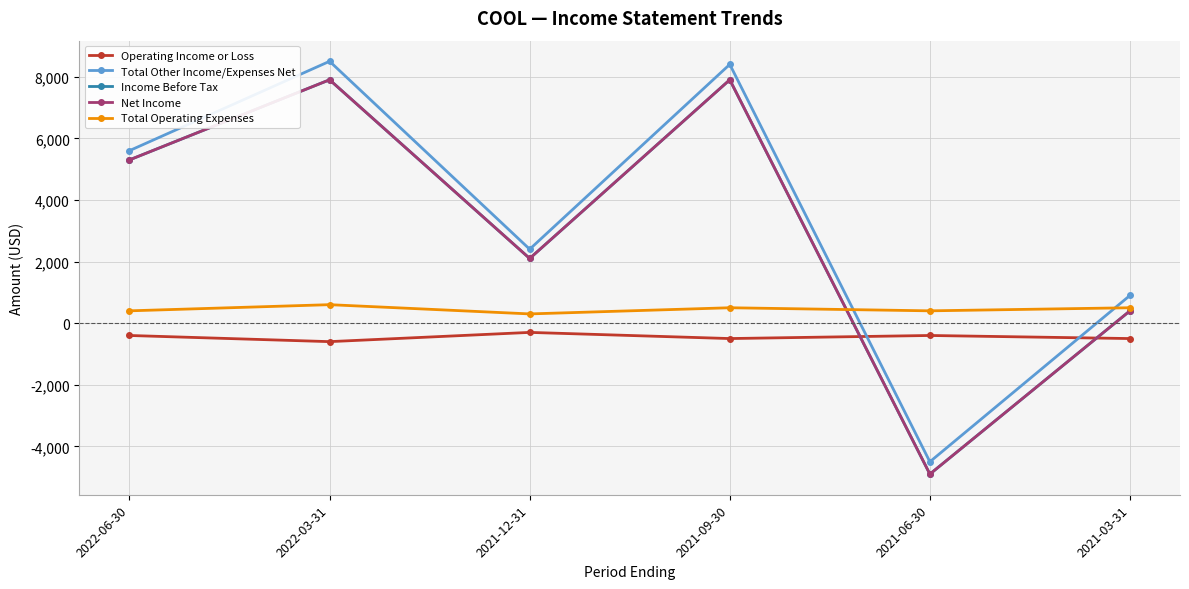

At which label does Income Before Tax first exceed 5300?

2022-03-31